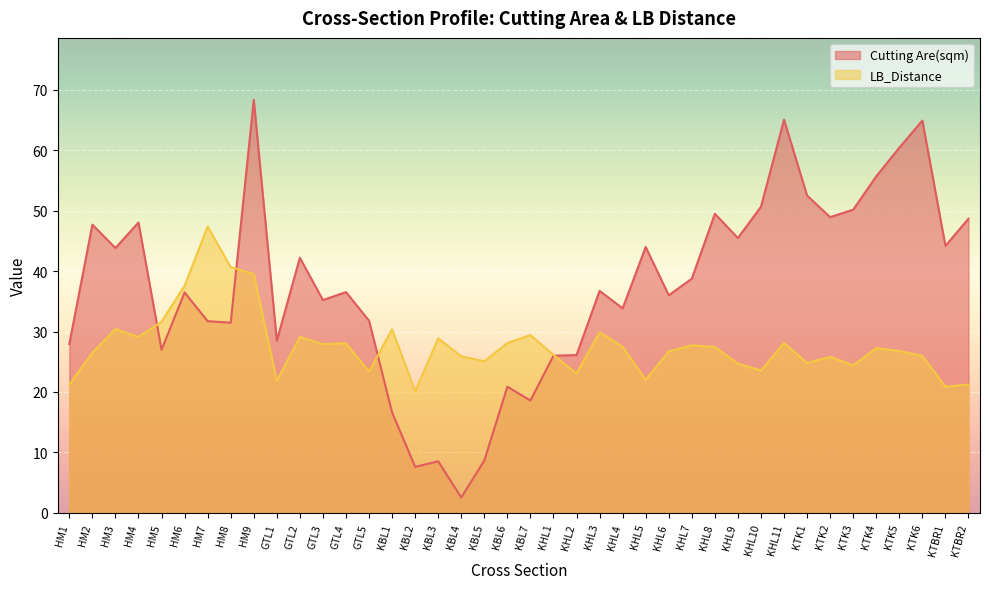

What is the spread (max minus min) of values at HM8?

9.2